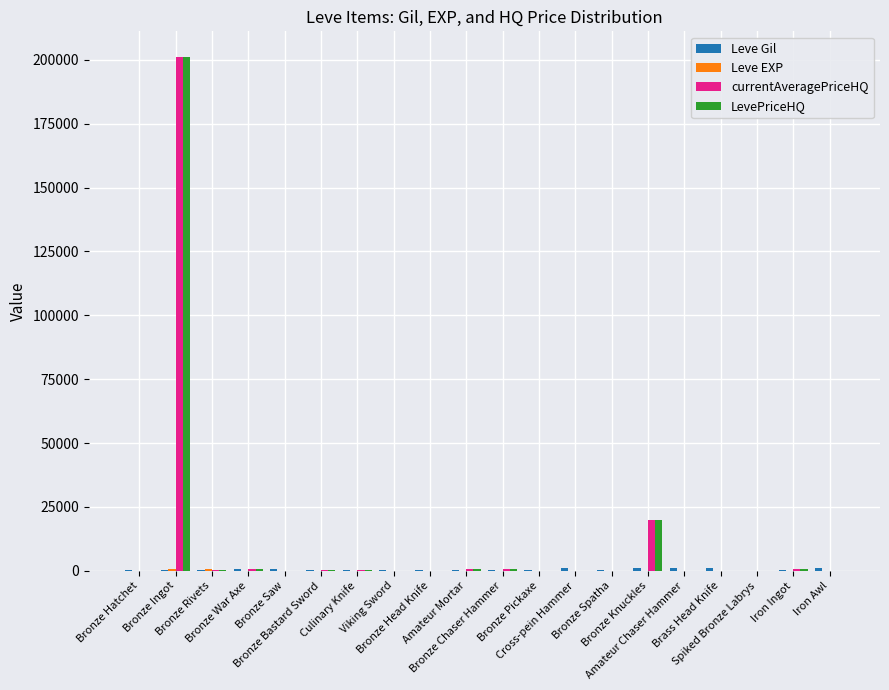

How many groups of bars are there?

20